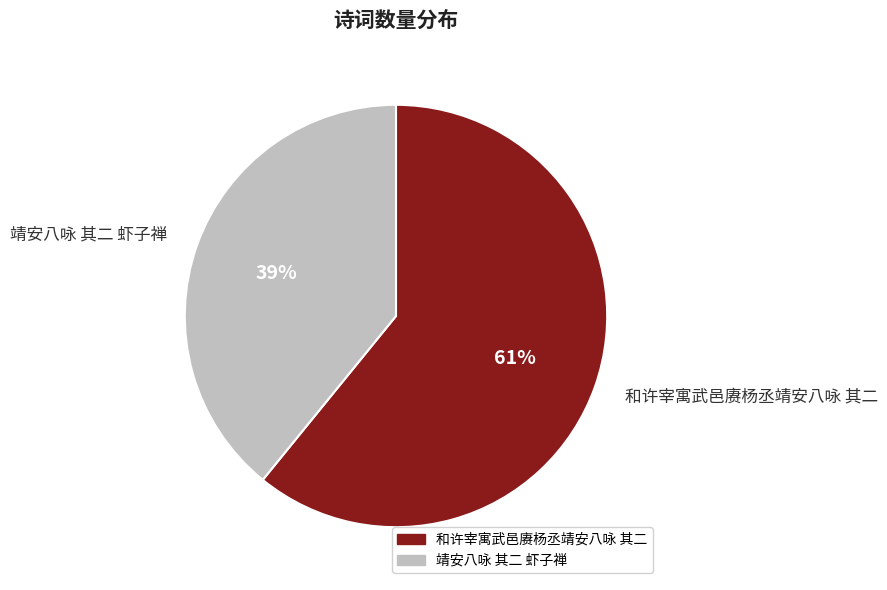

What is the largest slice in the pie chart?

和许宰寓武邑赓杨丞靖安八咏 其二